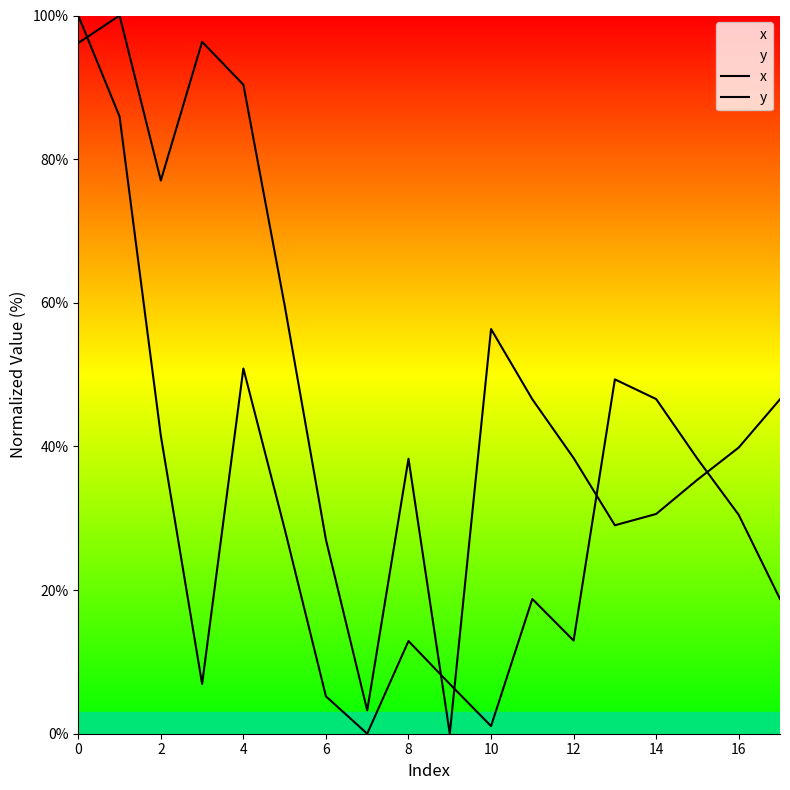

How many lines are shown in the chart?

2